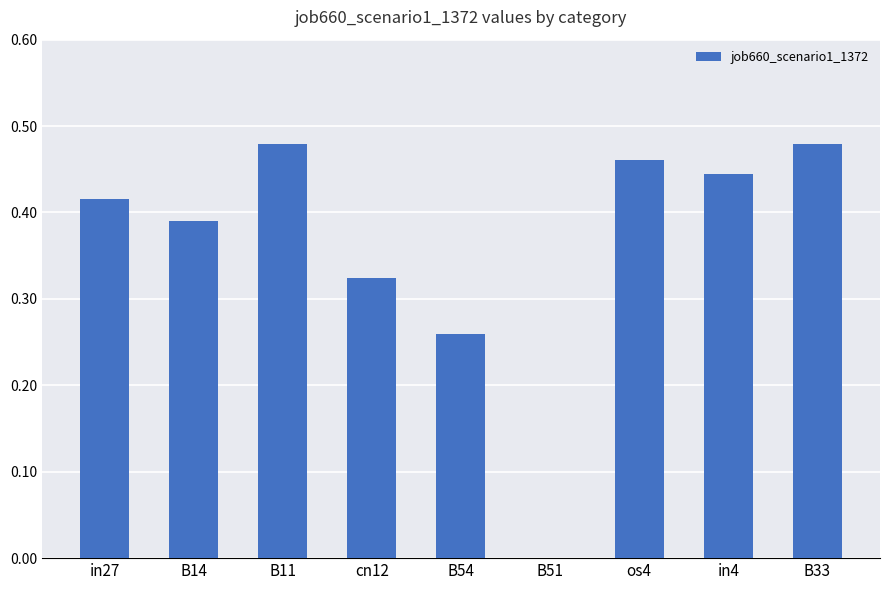

The chart shows a value of 0.7 at in27. True or false?

False